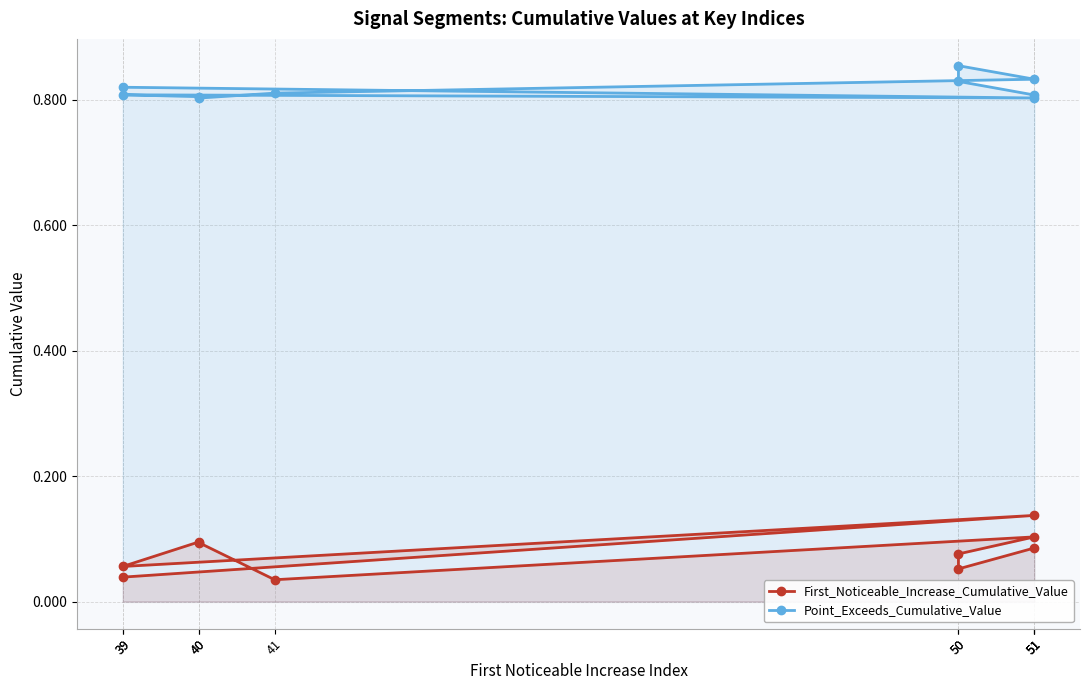

What are all the series names shown in the legend?

First_Noticeable_Increase_Cumulative_Value, Point_Exceeds_Cumulative_Value